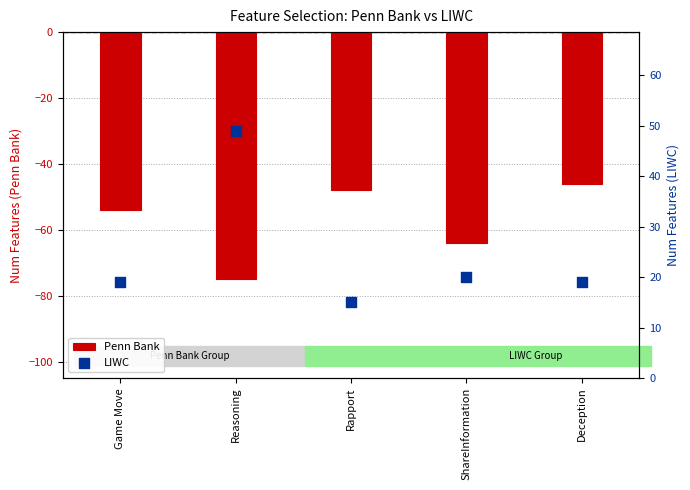

Is the value of Penn Bank at Rapport greater than the value of LIWC at Deception?

No